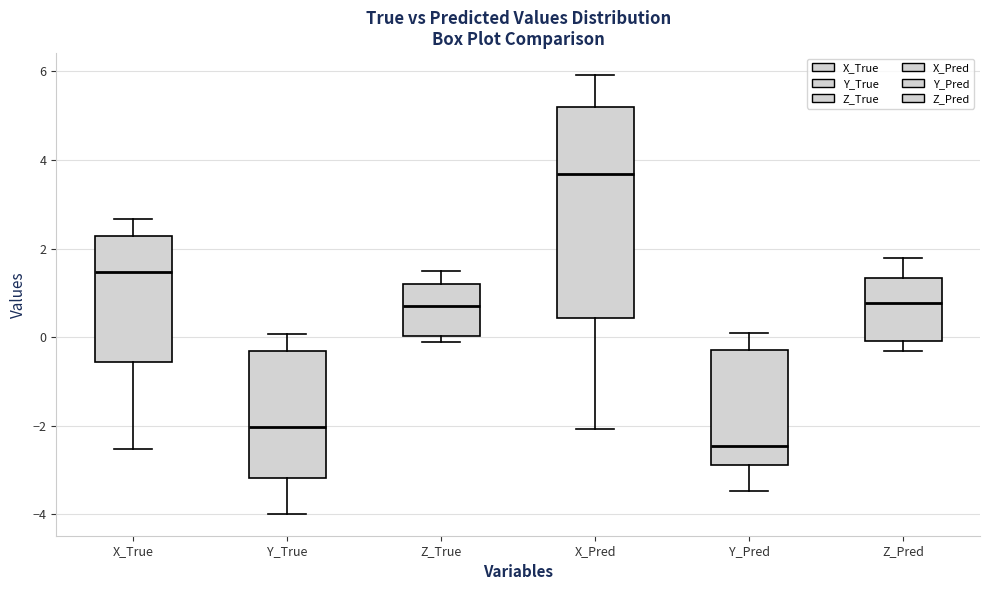

Which box is the tallest, from its lower edge to its upper edge?

X_Pred